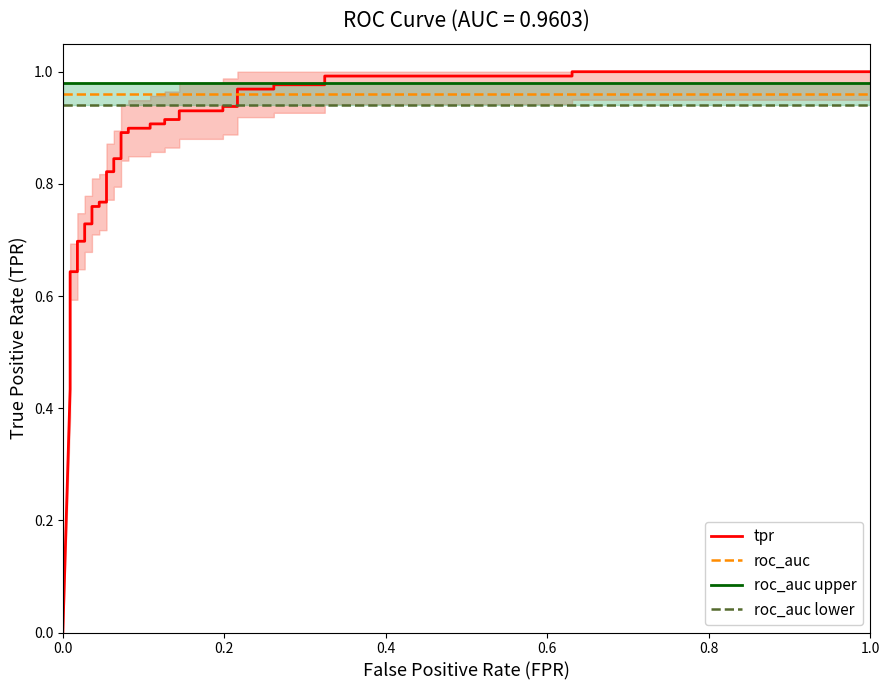

How many data points does each series have?

40